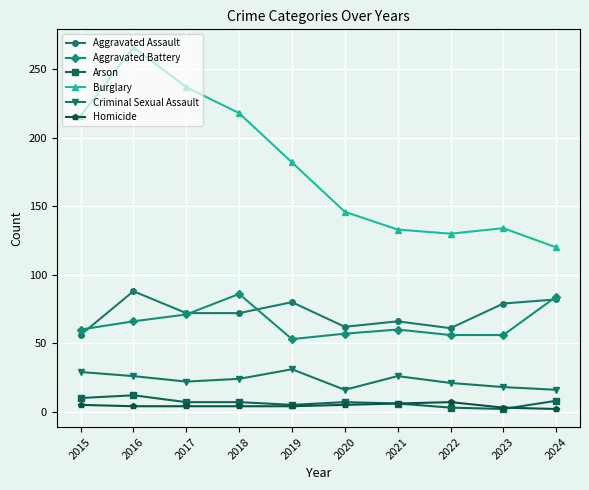

True or false: Aggravated Battery has more than 0 points higher than both neighbors.

True